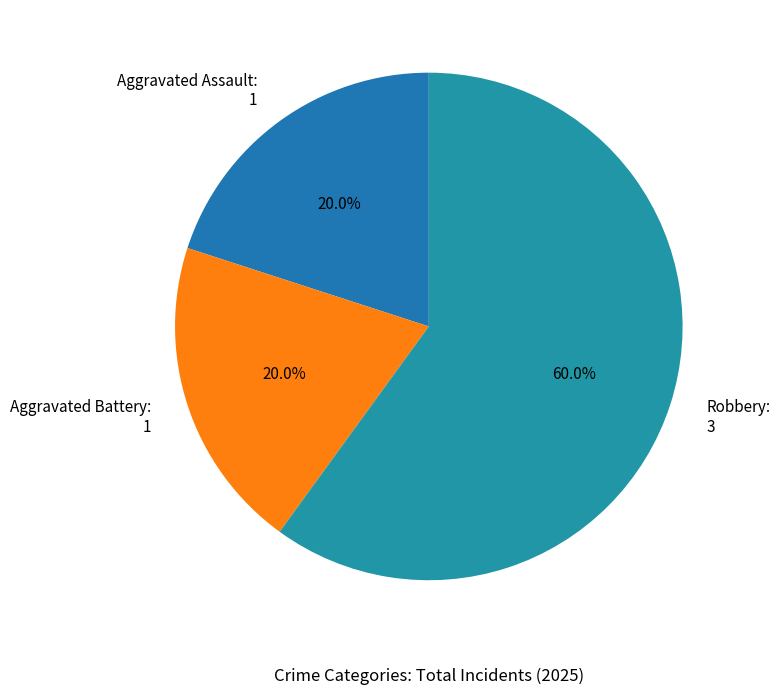

Count the number of slices in the pie.

3